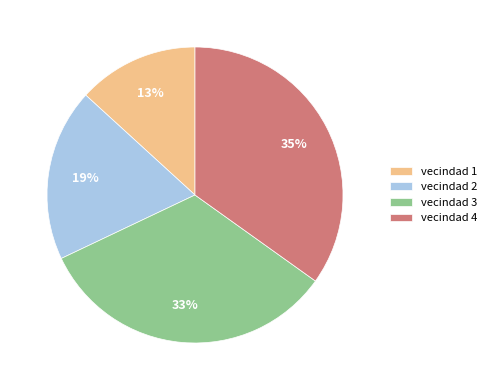

To the nearest percent, what percentage of the pie is vecindad 4?

35%